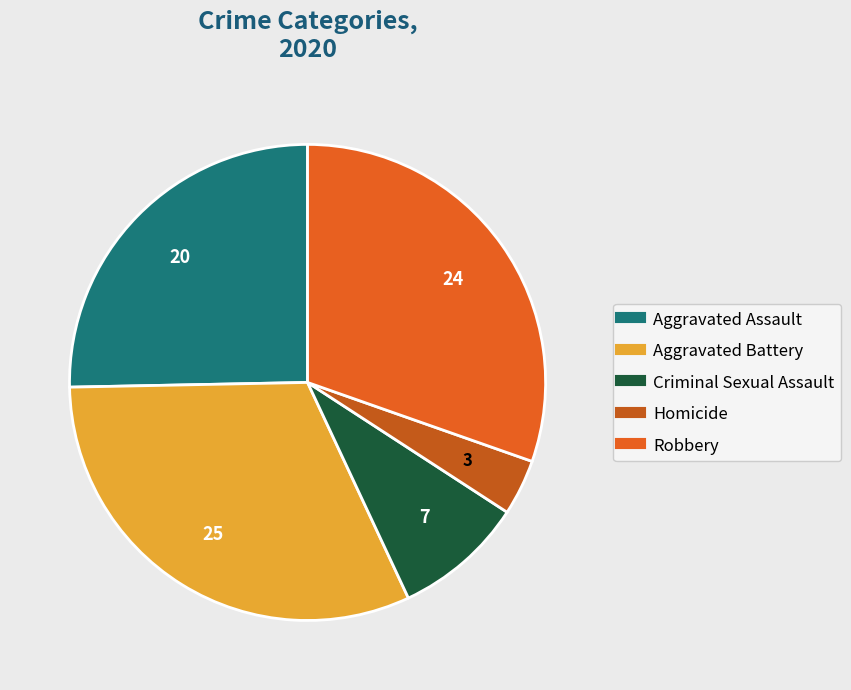

Combined, what portion of the pie is Homicide and Criminal Sexual Assault?

12.7%